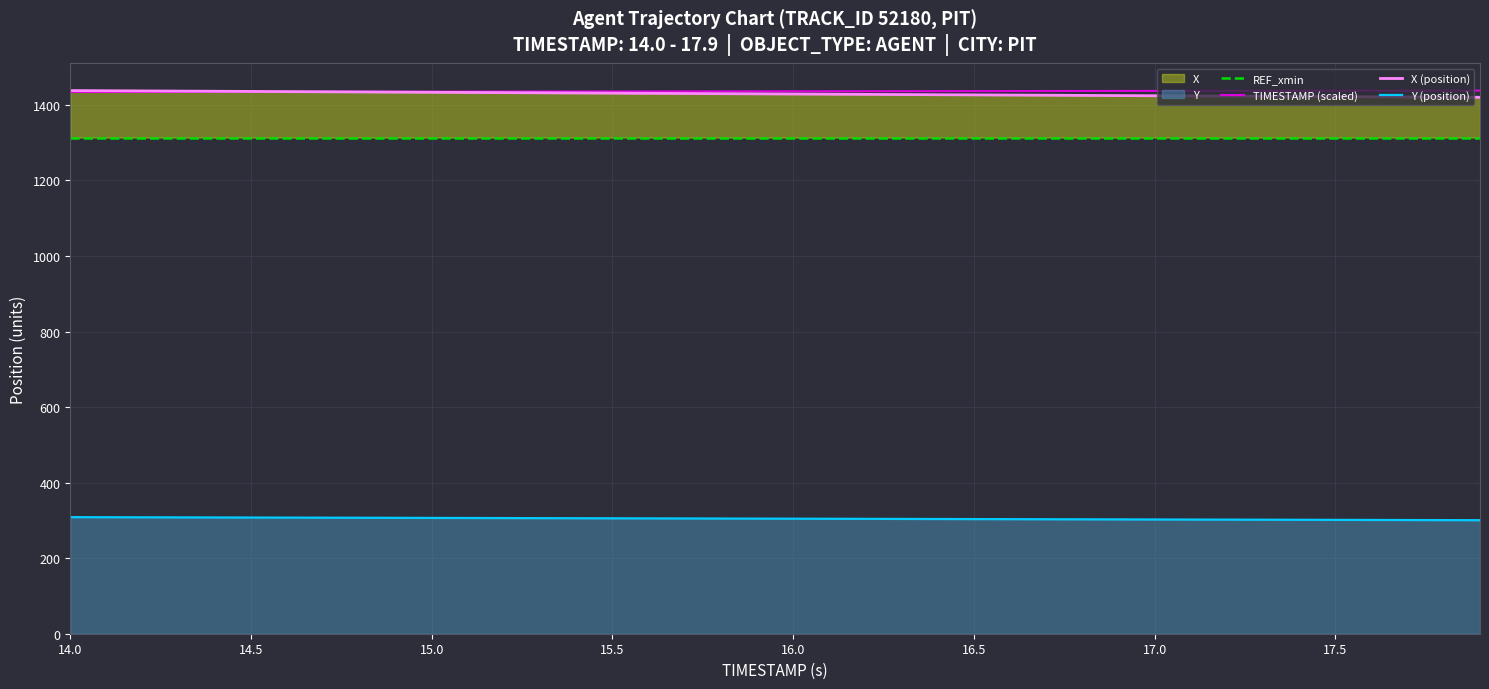

The value of Y (position) at 17.5 is 128.3. True or false?

False